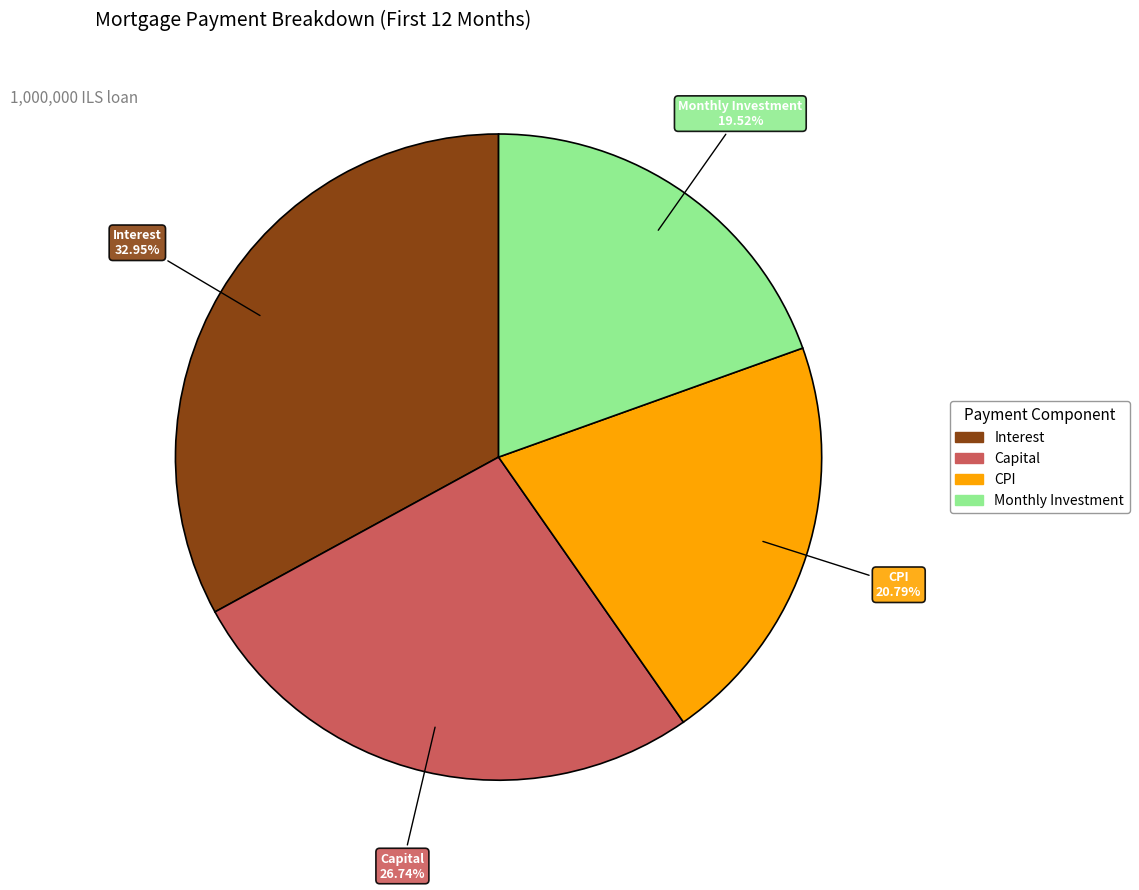

Is there a majority slice in this chart?

No